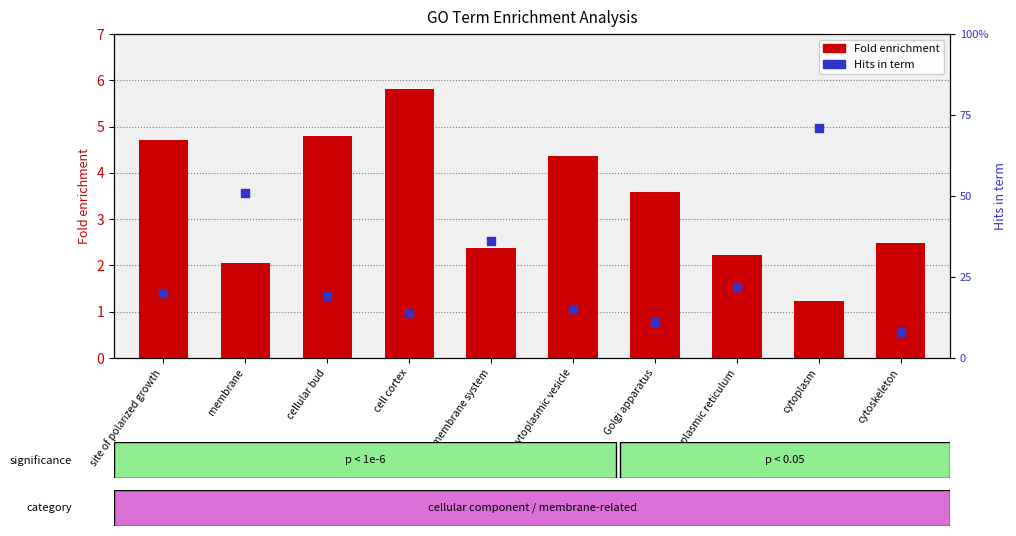

Is the value of Fold enrichment at membrane greater than the value of Hits in term at cytoplasmic vesicle?

No